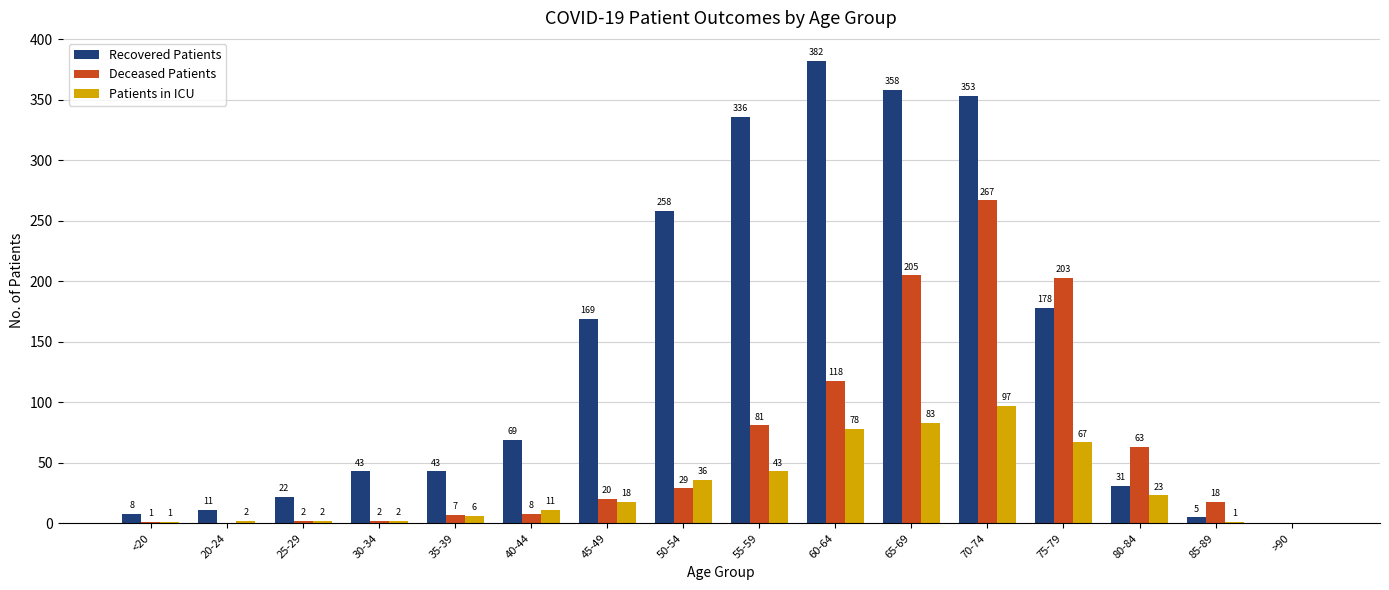

At which label is Deceased Patients closest to 133?

60-64